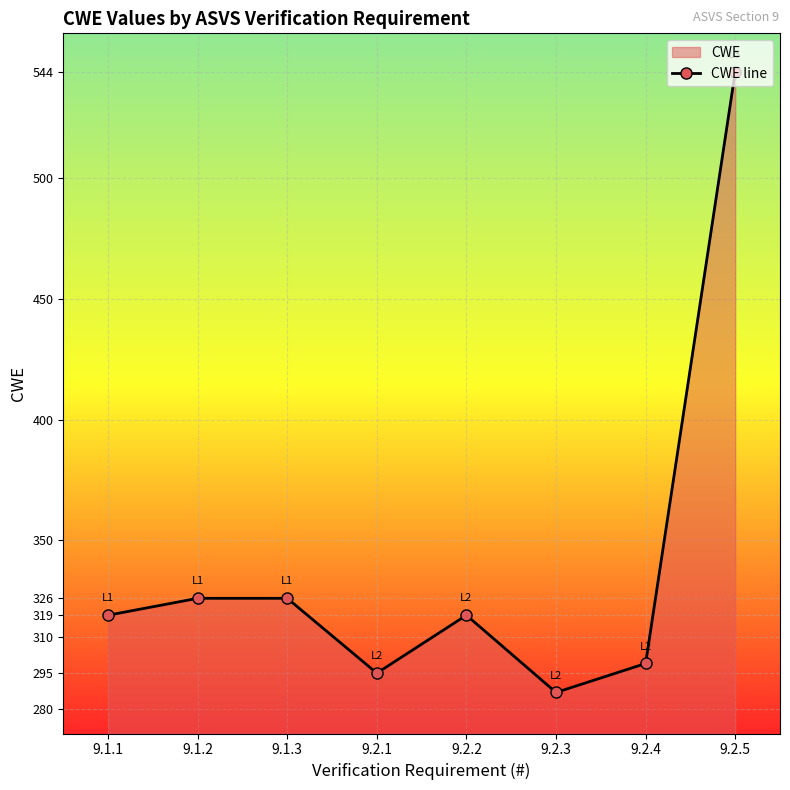

What is the difference between the values at 9.2.4 and 9.1.3?

27